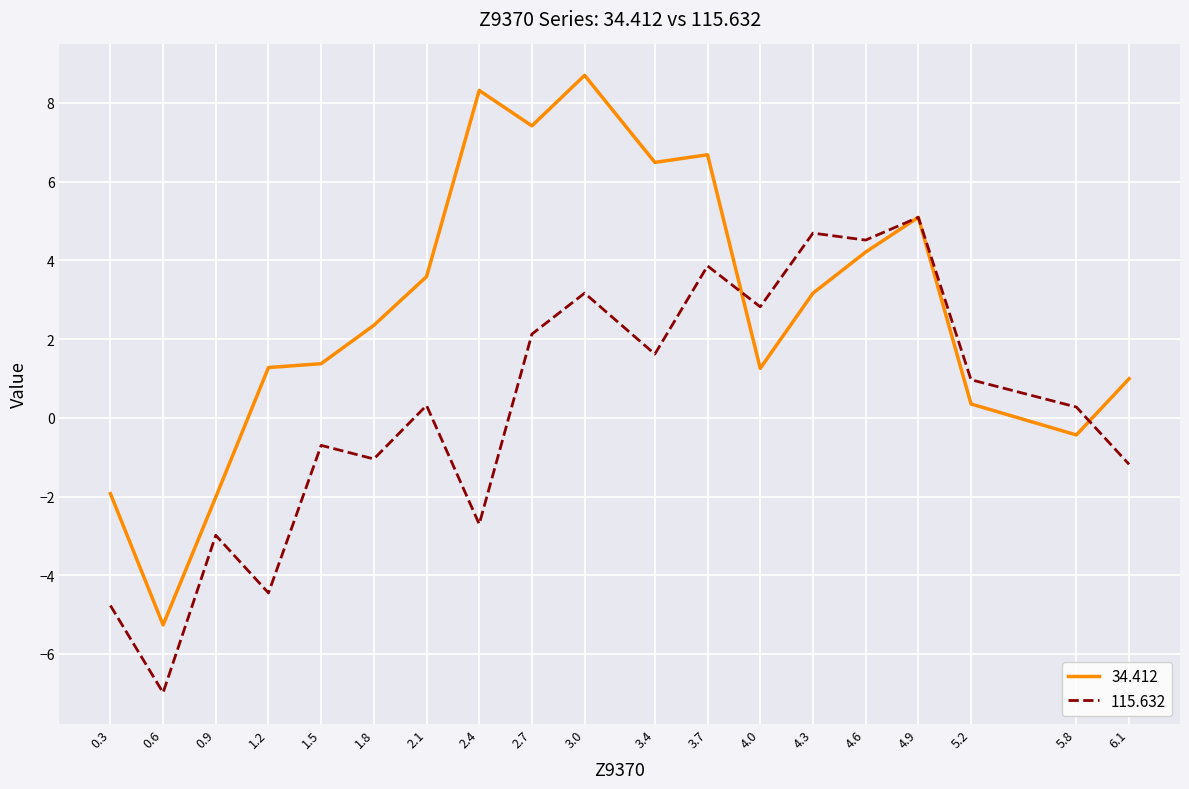

Is this an area chart (filled region under the line)?

No